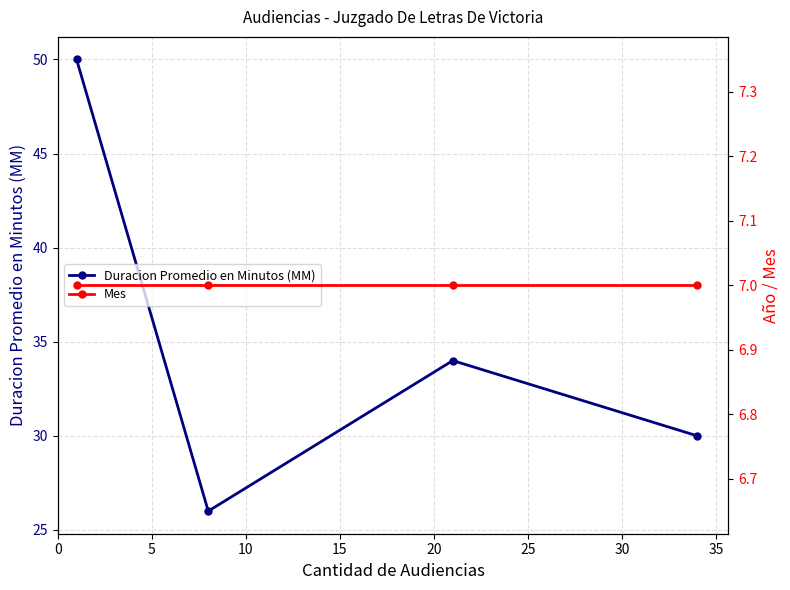

What is the maximum value shown in the chart?

50